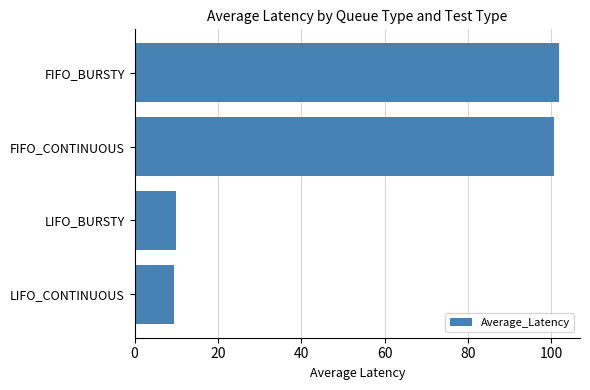

How many values are below 100?

2